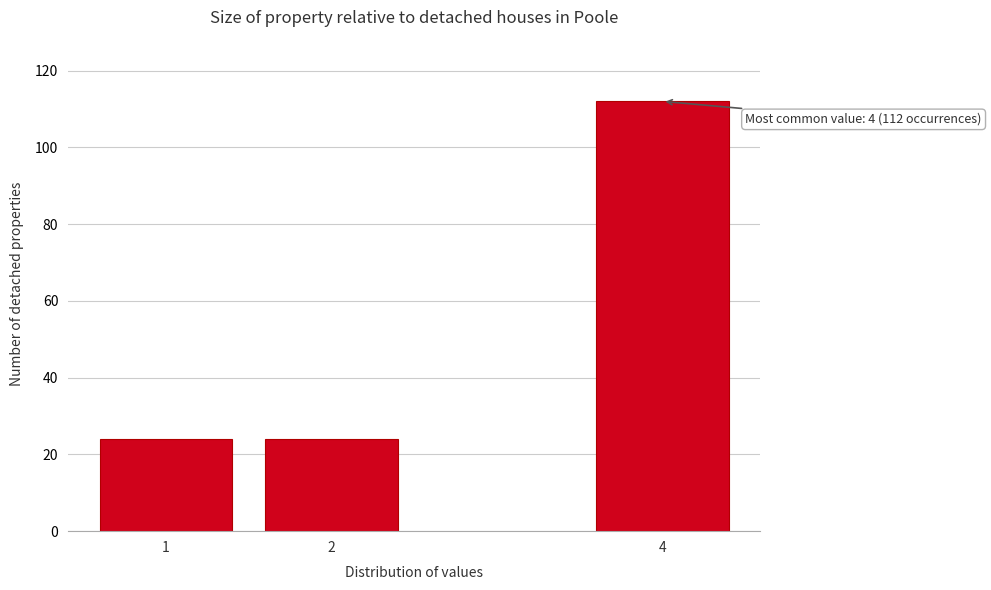

Reading left to right, what are all the values shown in this chart?

24	24	112